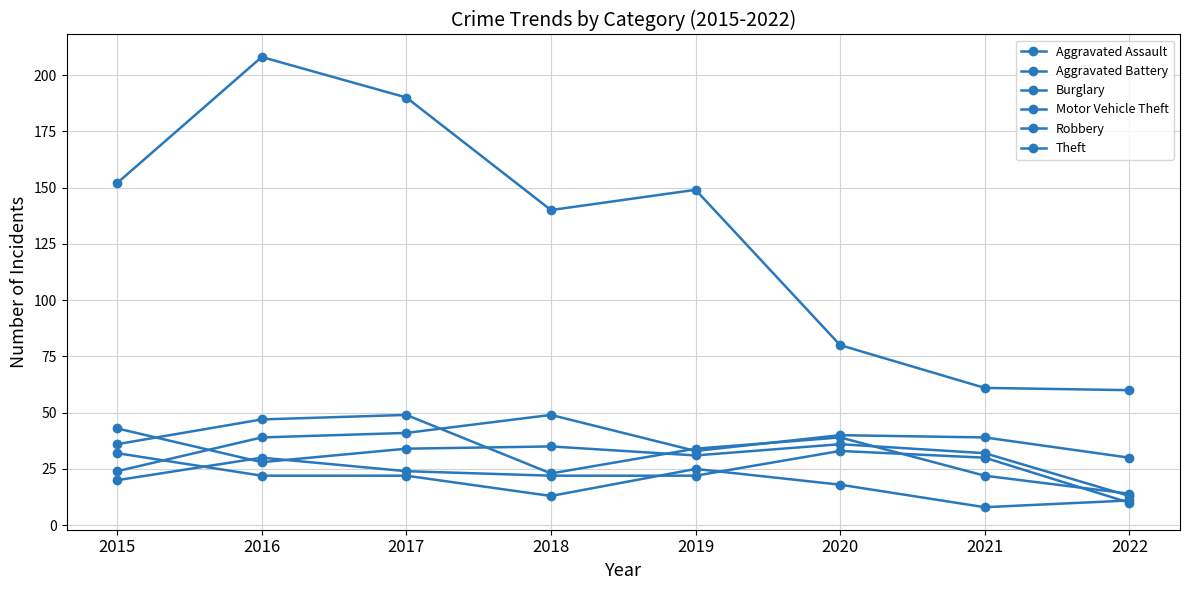

Is this an area chart (filled region under the line)?

No